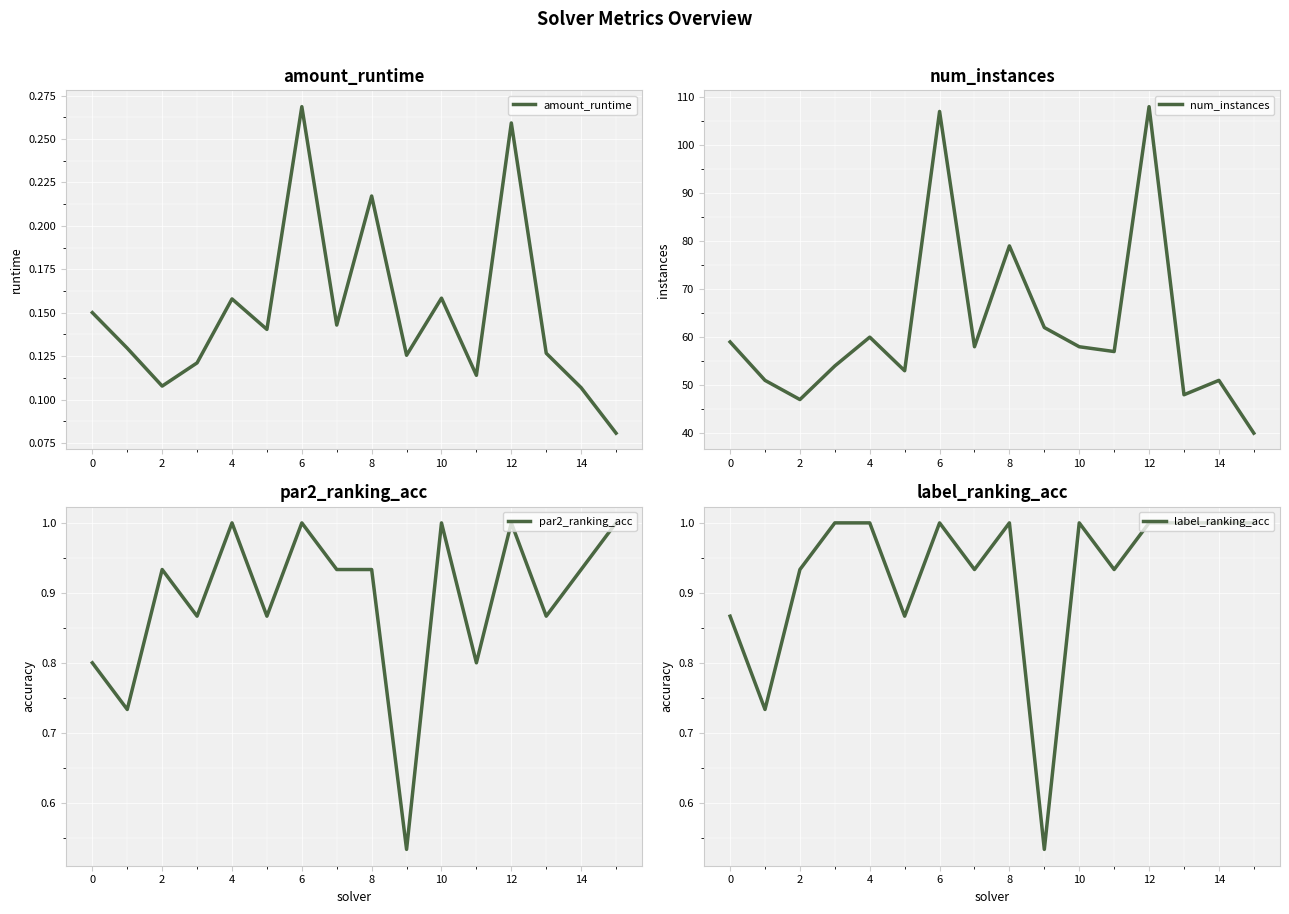

Which series has the widest spread of values?

num_instances